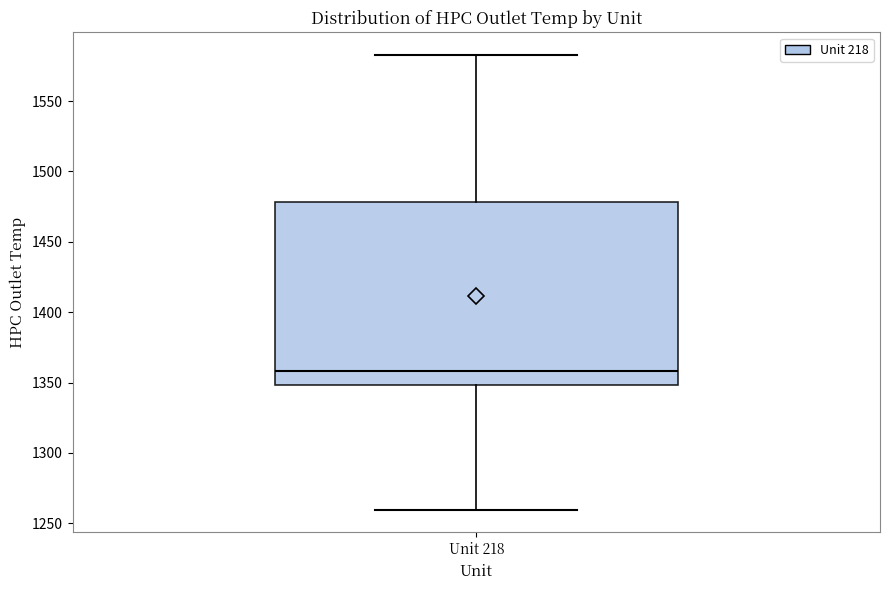

Read this box plot against the y-axis: the position of the median line, the range covered by the box, and the ends of both whiskers. The values are not printed on the chart, so give them approximately, as read against the axis.

median 1360, box 1350 to 1480, whiskers 1260 to 1585